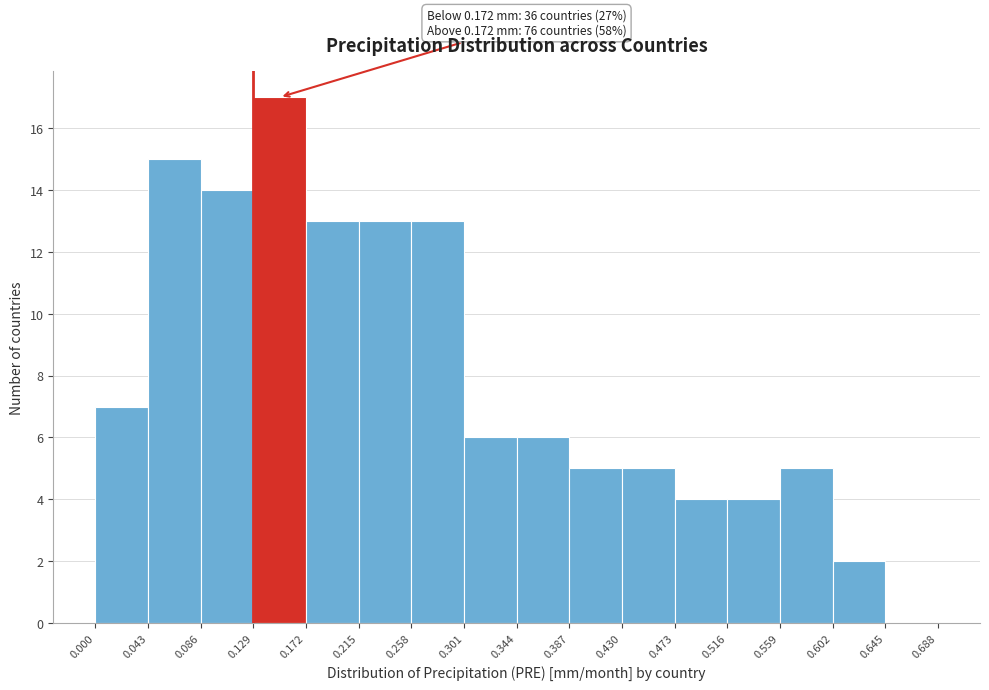

Over which range of the x-axis is the bar tallest?

0.129 to 0.172